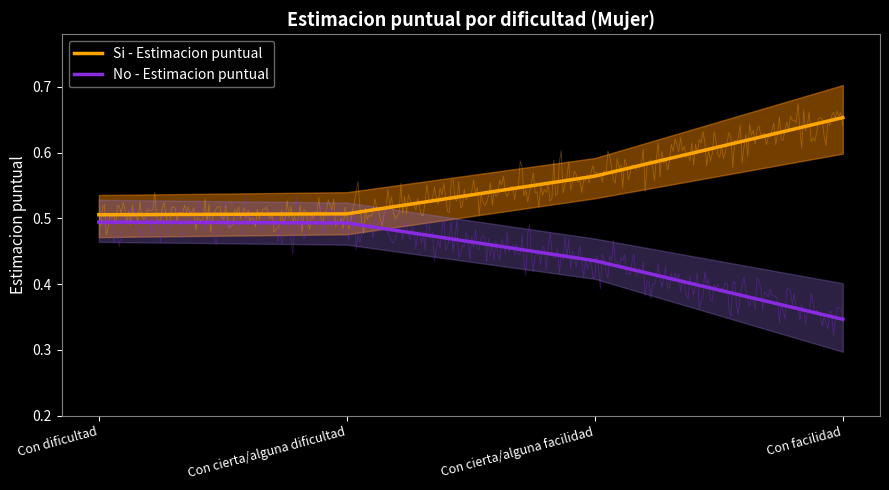

List the labels in order of No - Estimacion puntual value, smallest first.

Con facilidad, Con cierta/alguna facilidad, Con cierta/alguna dificultad, Con dificultad